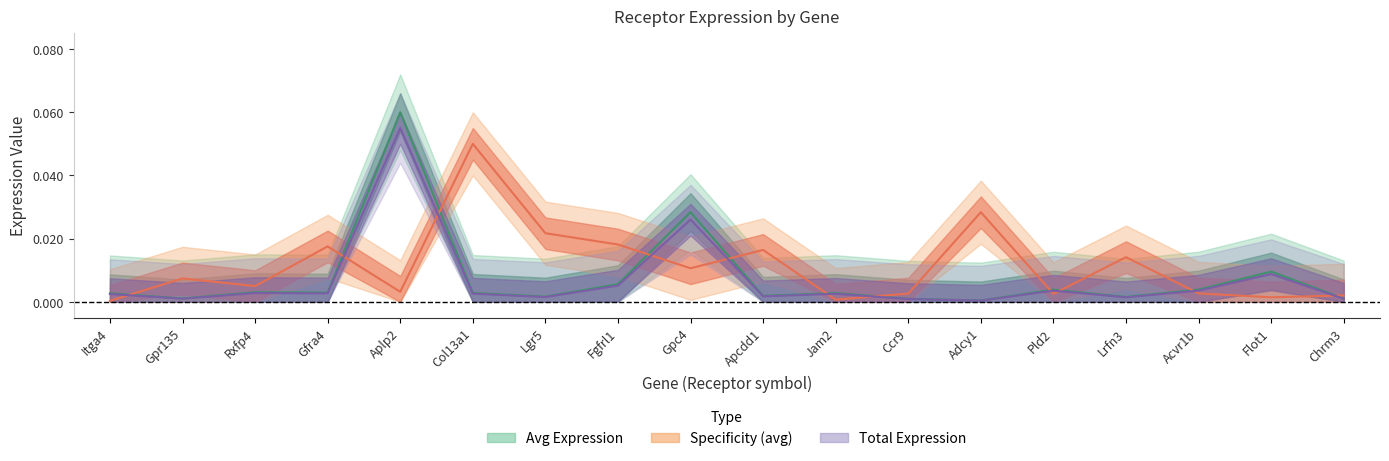

Between Itga4 and Rxfp4, which series saw the biggest shift?

Receptor derived specificity avg